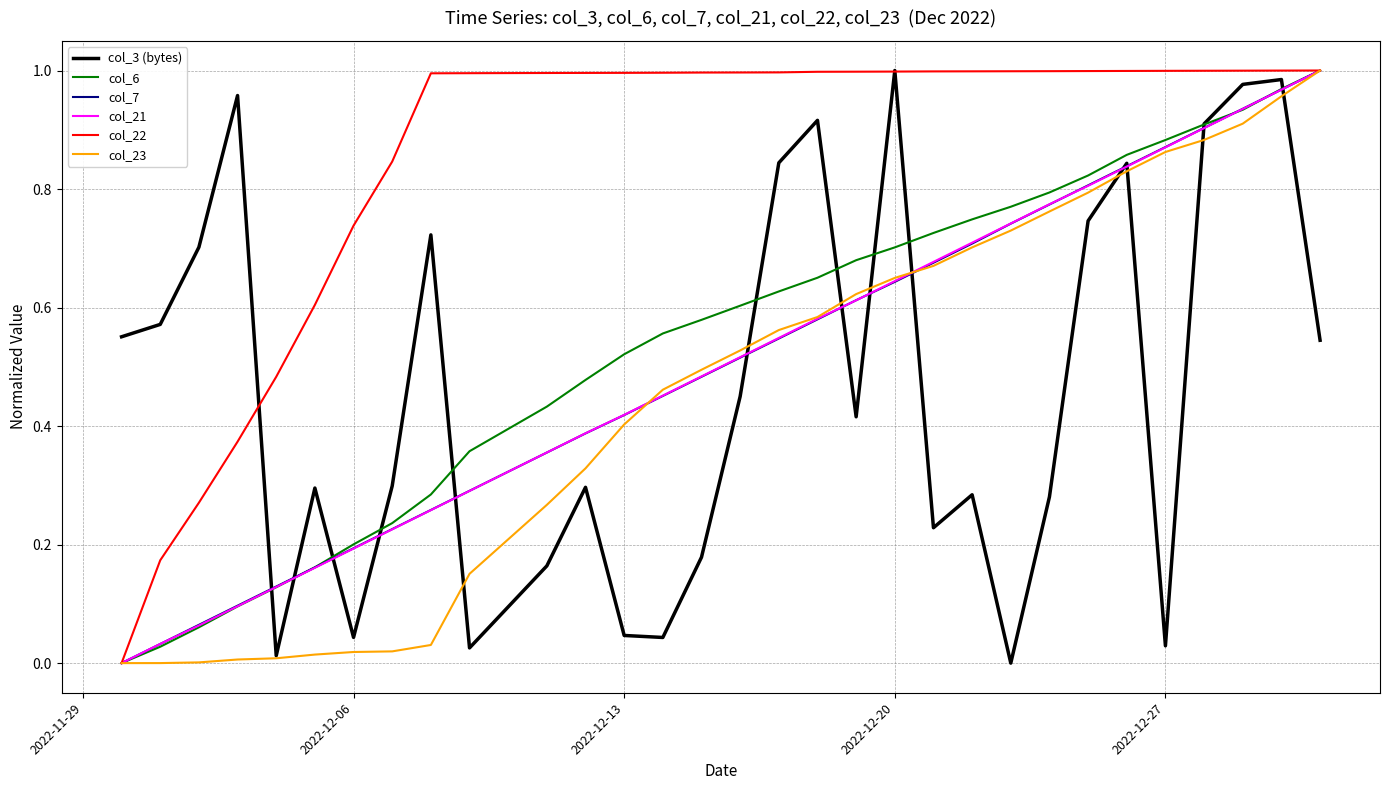

Which series has the largest total across all categories?

col_22